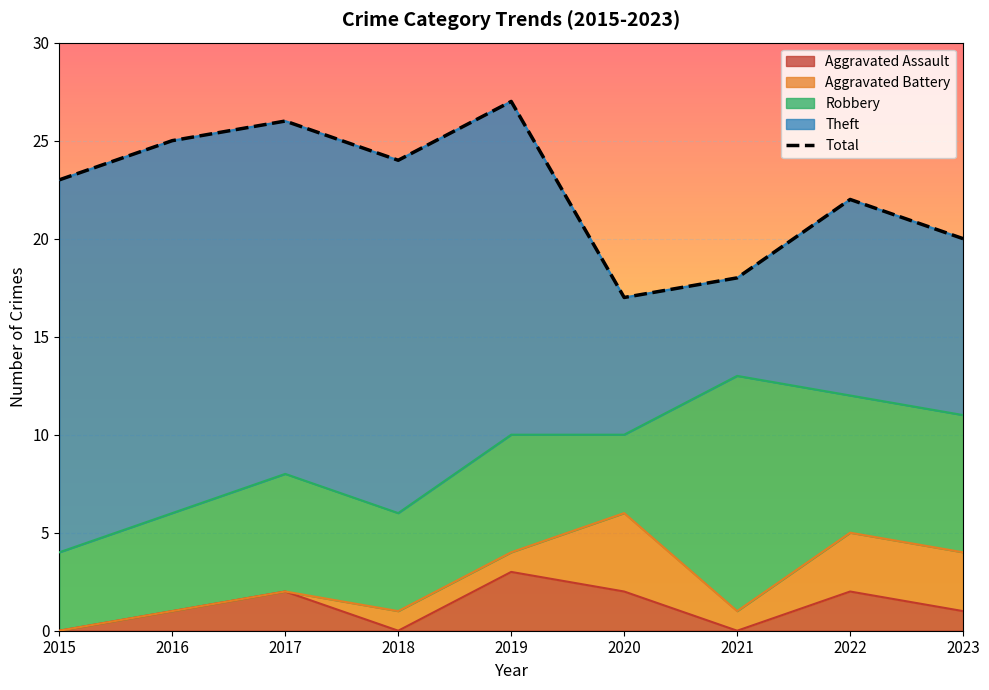

Reading left to right, list all the values displayed in this chart.

2015=23	2016=25	2017=26	2018=24	2019=27	2020=17	2021=18	2022=22	2023=20